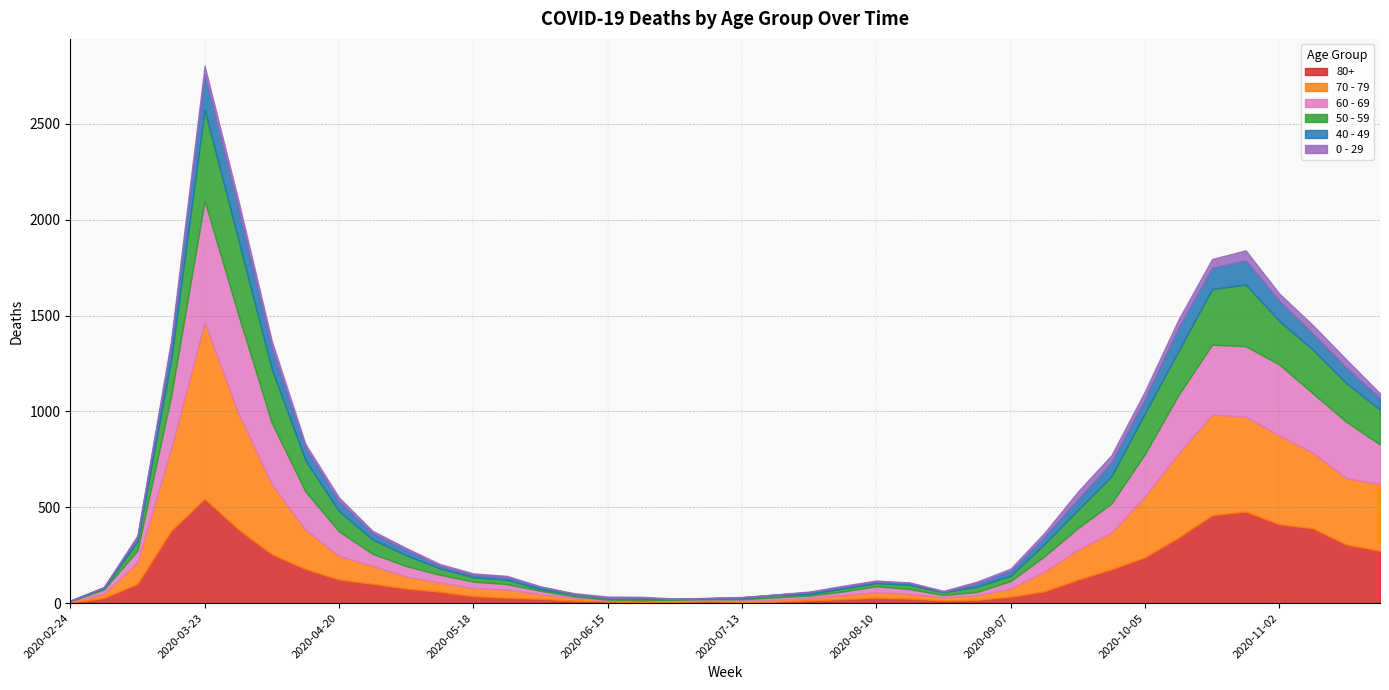

The value of 50 - 59 at 2020-06-29 is 4. True or false?

False